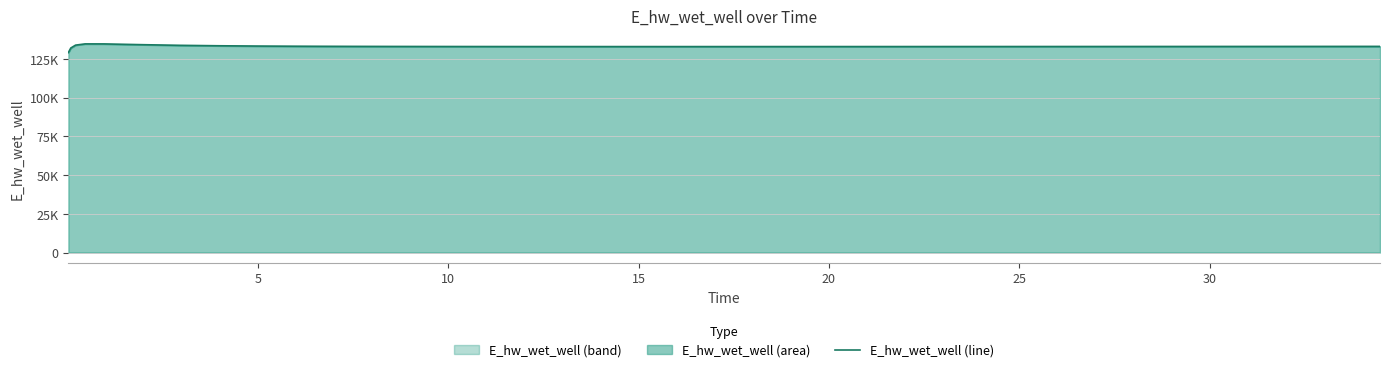

True or false: the data has more than 0 interior local peaks.

True